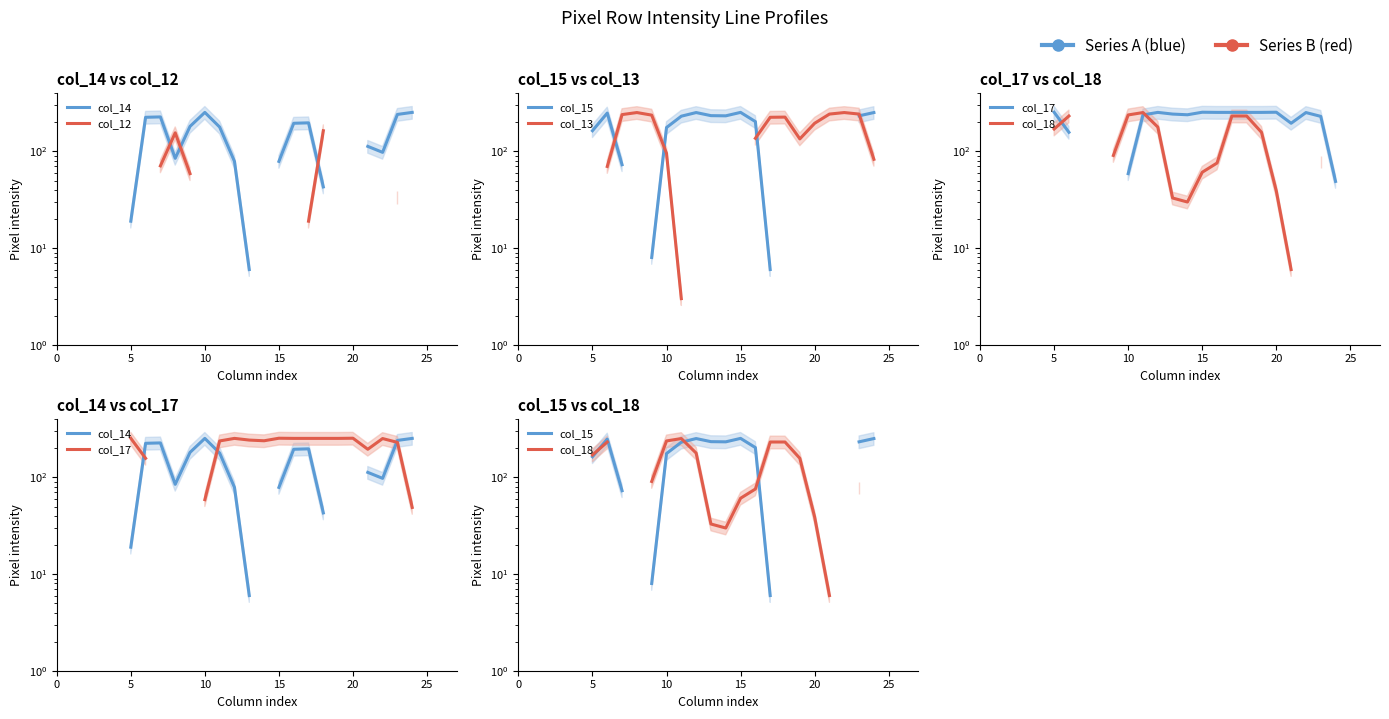

What are all the series names shown in the legend?

col_14, col_12, col_15, col_13, col_17, col_18